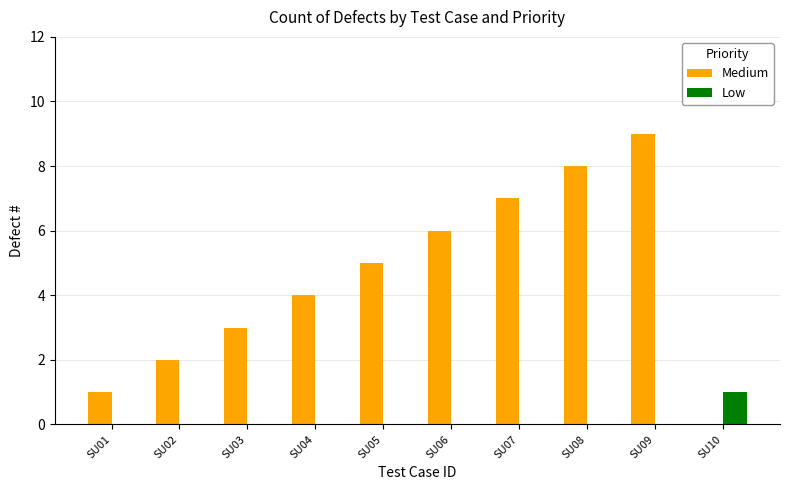

Between SU01 and SU09, which series saw the biggest shift?

Medium